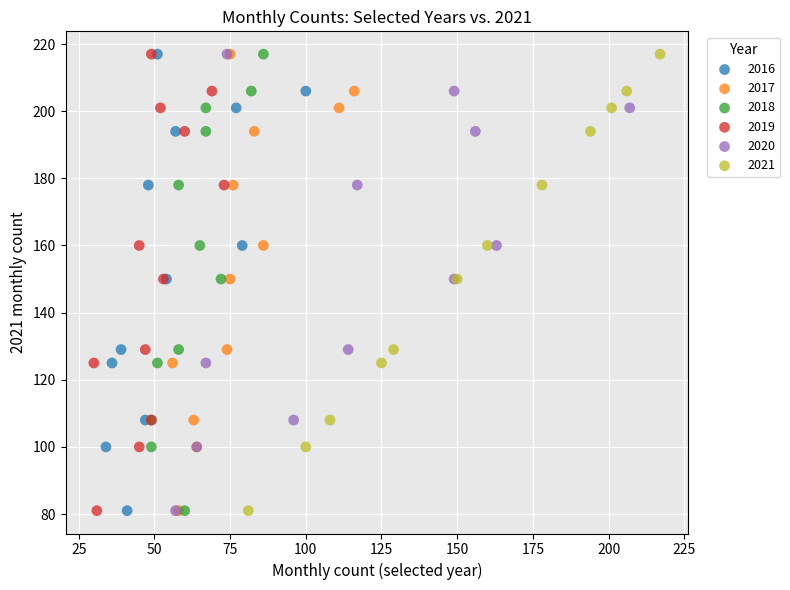

What are all the series names shown in the legend?

2016, 2017, 2018, 2019, 2020, 2021